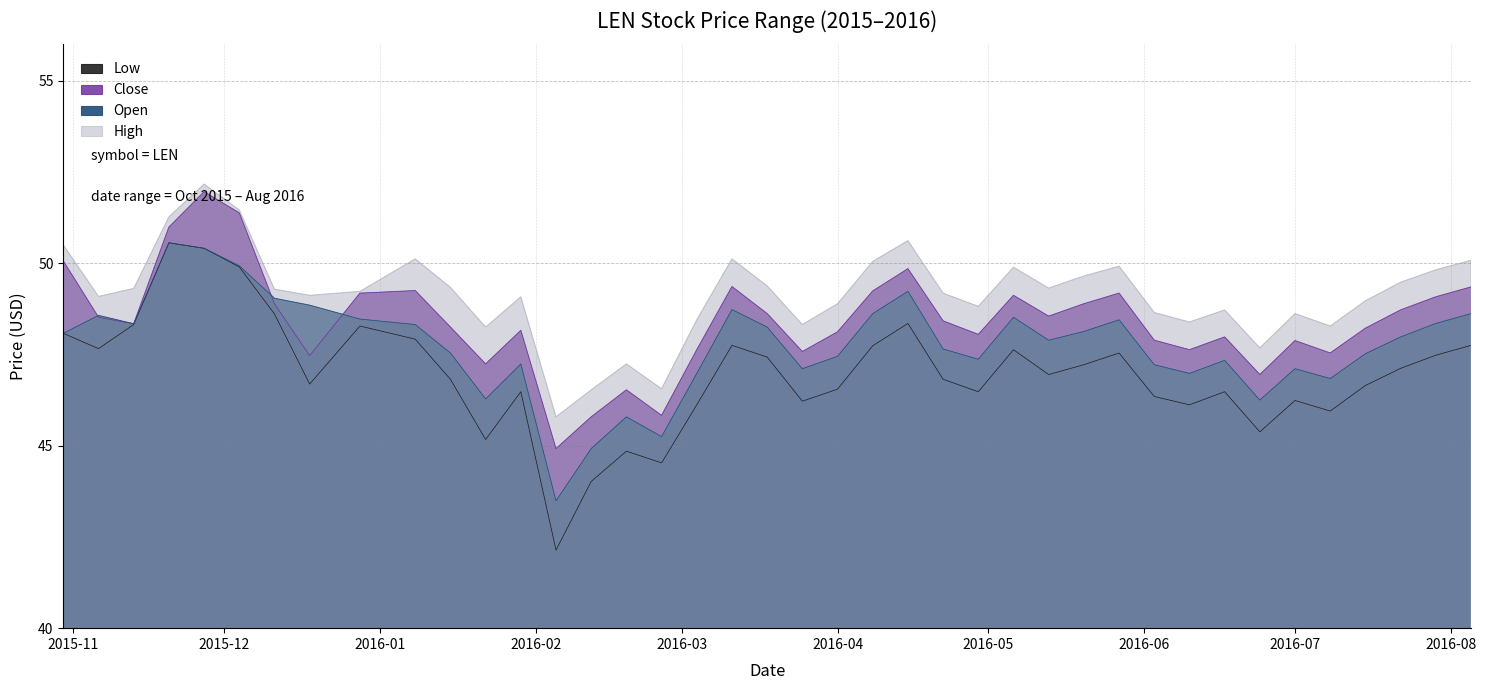

Which label corresponds to the smallest value in the chart?

02/05/2016